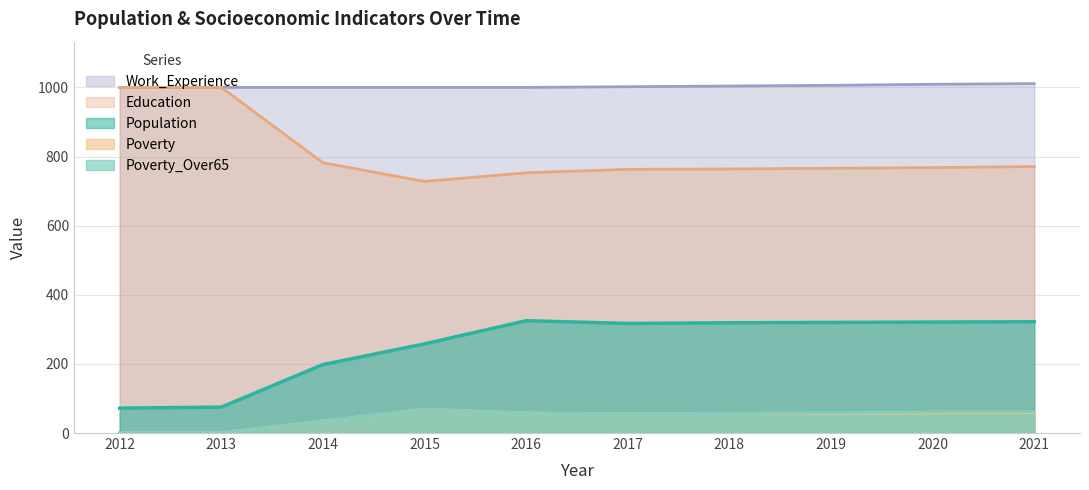

True or false: Poverty and Work_Experience cross at least once.

False